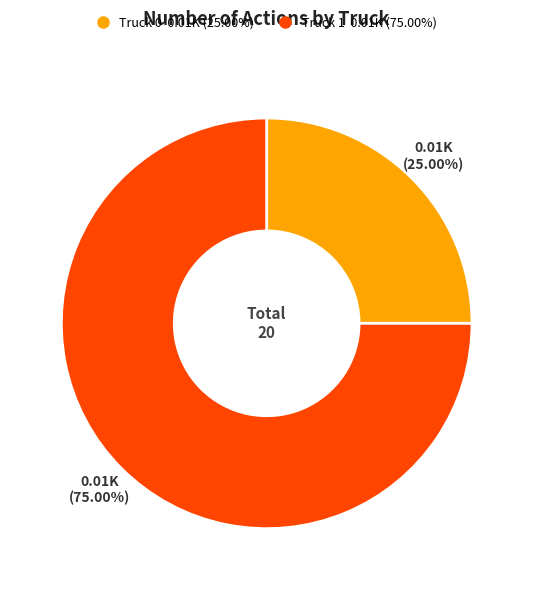

Is Truck 0 the majority of the pie?

No